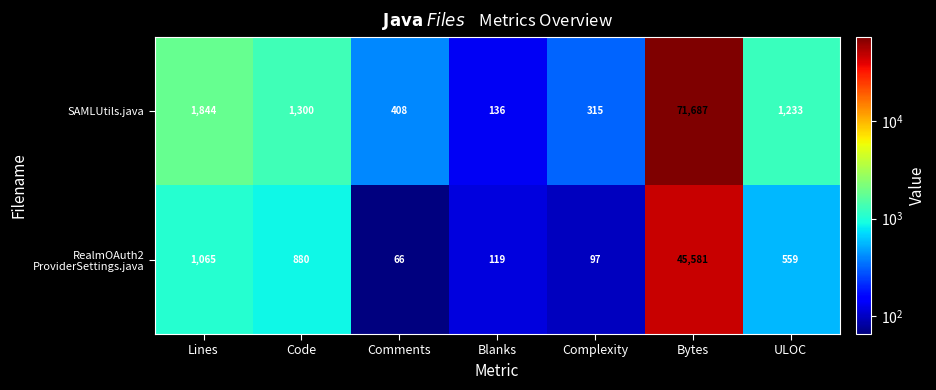

At how many categories does at least one series exceed 17695?

1